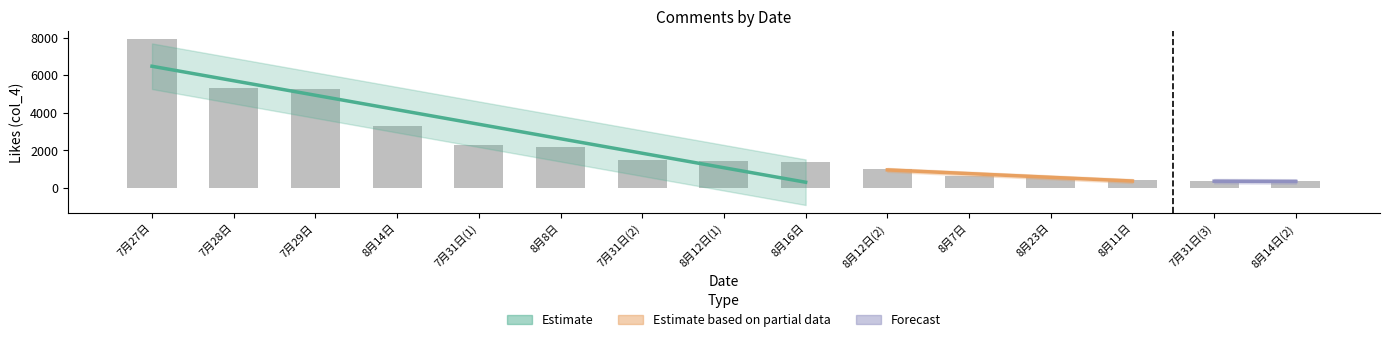

Reading left to right, list all the values displayed in this chart.

7月27日=7905	7月28日=5298	7月29日=5252	8月14日=3294	7月31日(1)=2296	8月8日=2187	7月31日(2)=1489	8月12日(1)=1458	8月16日=1379	8月12日(2)=1041	8月7日=655	8月23日=582	8月11日=407	7月31日(3)=366	8月14日(2)=352